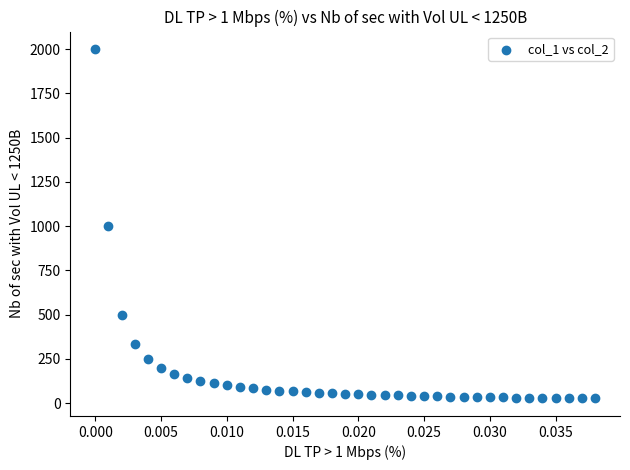

What is the range of Y values (max minus min)?

1973.7